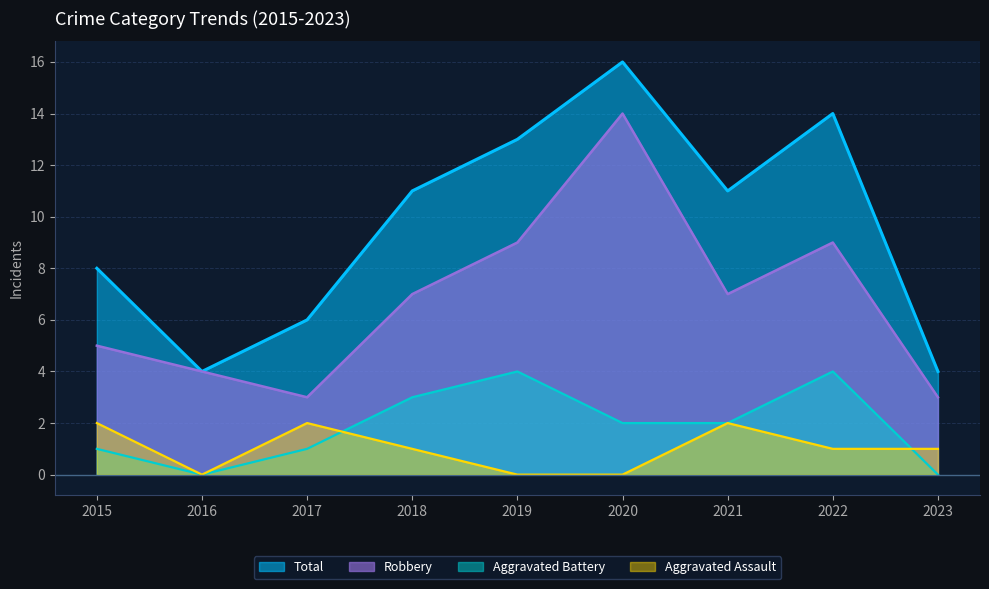

What are all the series names shown in the legend?

Total, Robbery, Aggravated Battery, Aggravated Assault